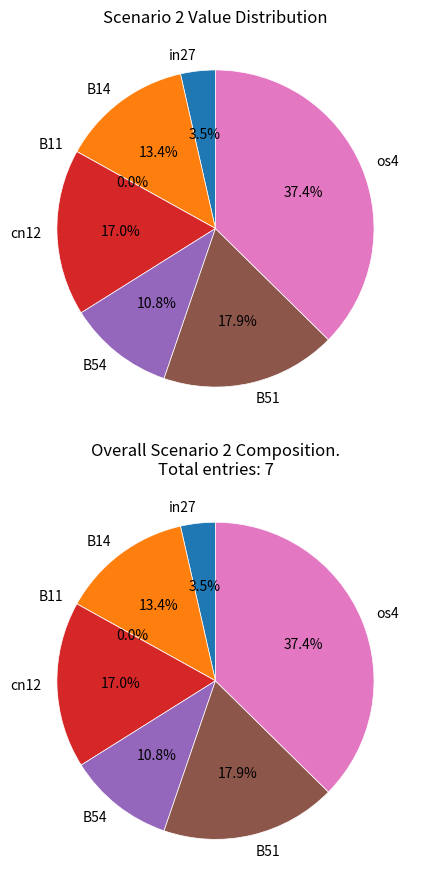

What percentage is the B54 slice, to the nearest percent?

11%